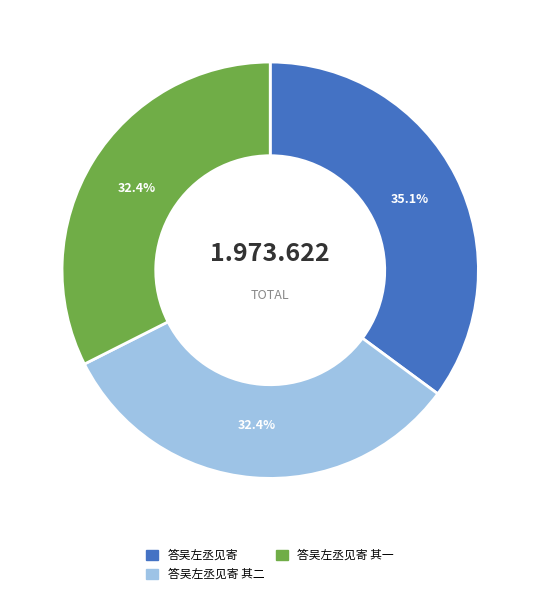

How many segments does this pie chart have?

3